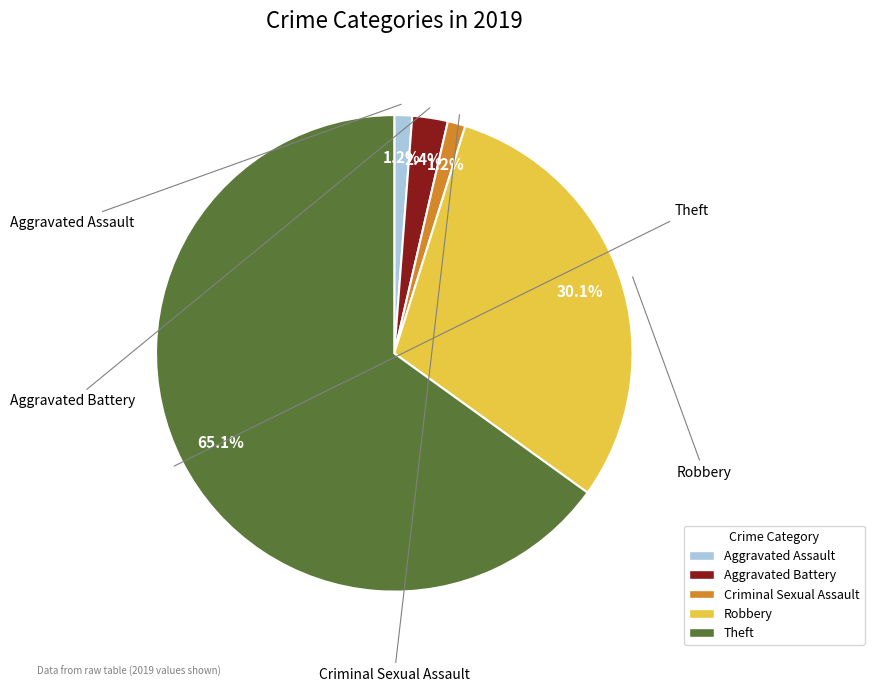

Is there a majority slice in this chart?

Yes